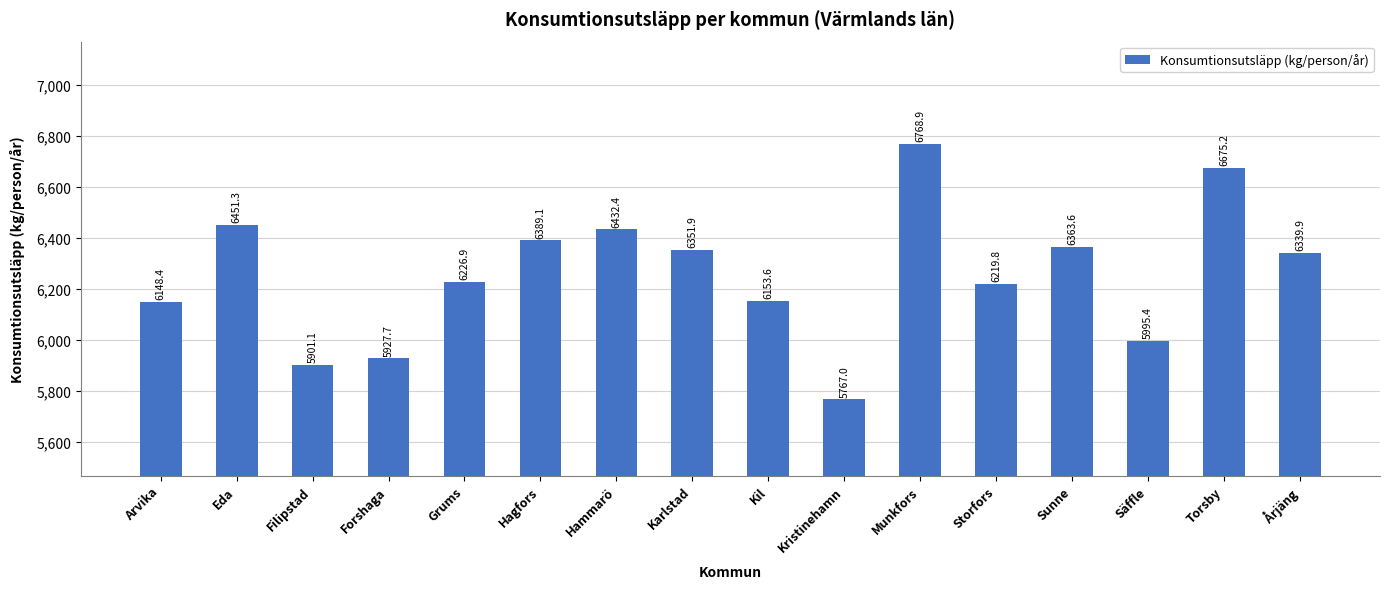

The value at Storfors is 2536.8. True or false?

False